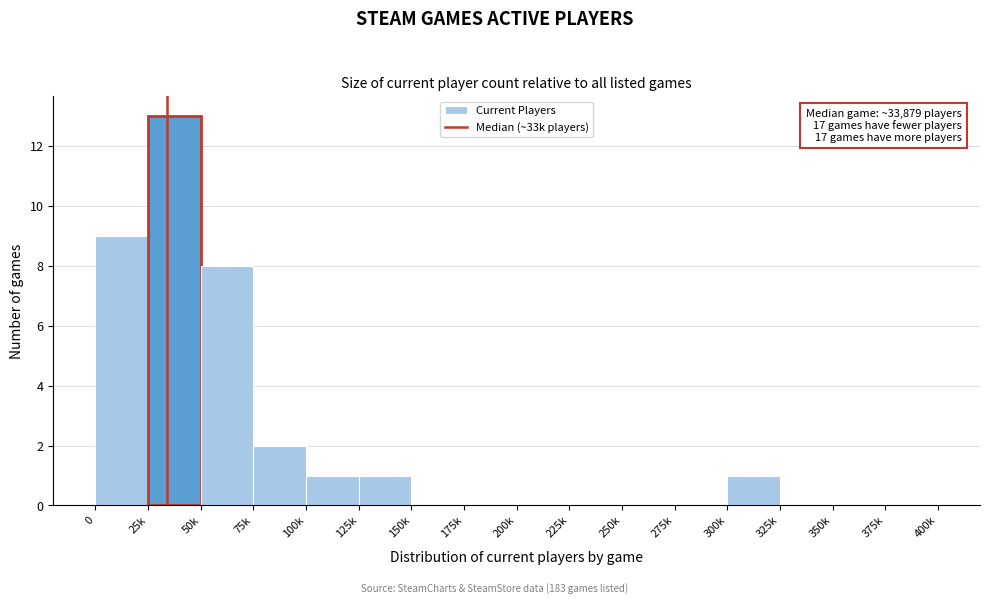

Reading right to left, transcribe all the data shown in this chart.

375k=0	350k=0	325k=0	300k=1	275k=0	250k=0	225k=0	200k=0	175k=0	150k=0	125k=1	100k=1	75k=2	50k=8	25k=13	0=9